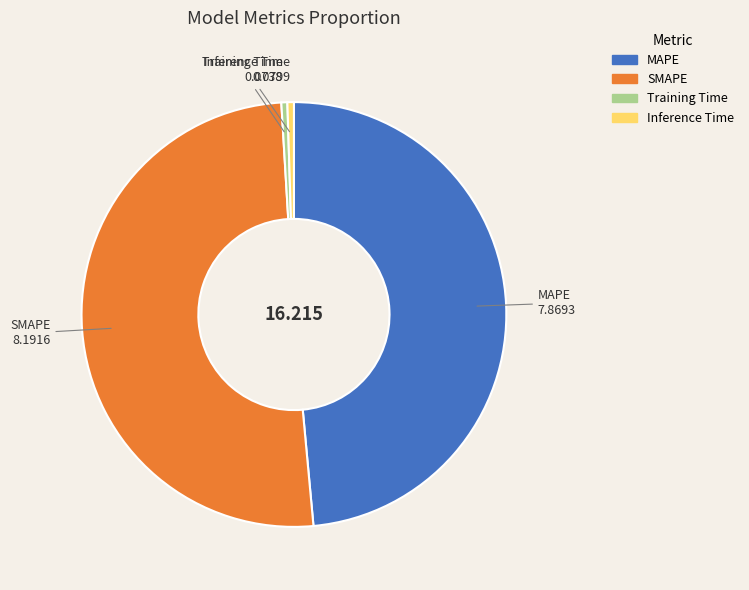

Is the sum of Training Time and SMAPE greater than half?

Yes